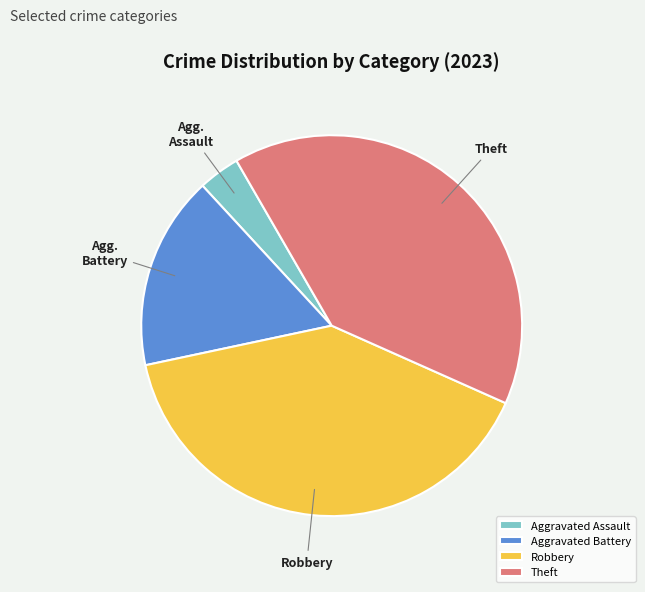

What is the ratio of the value at Robbery to the value at Theft?

1.0